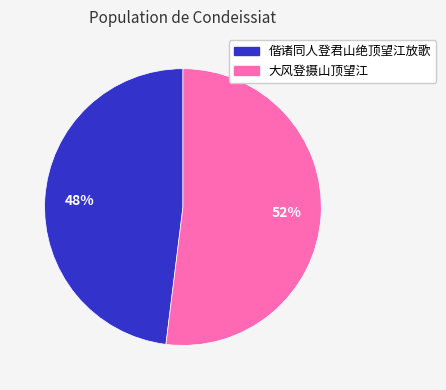

To the nearest percent, what percentage of the pie is 大风登摄山顶望江?

52%